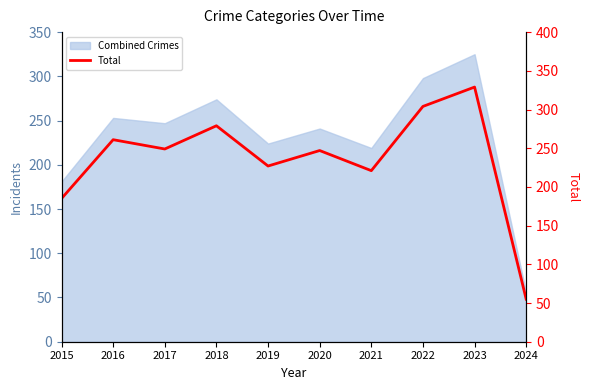

Where is the data nearest to the value 192?

2015